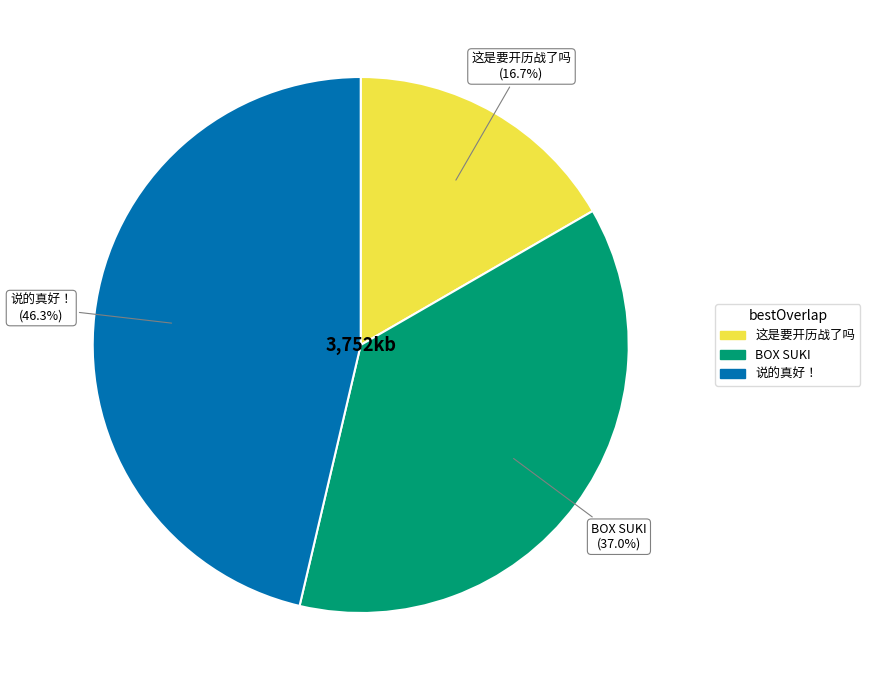

True or false: 这是要开历战了吗 accounts for 8% of the total.

False